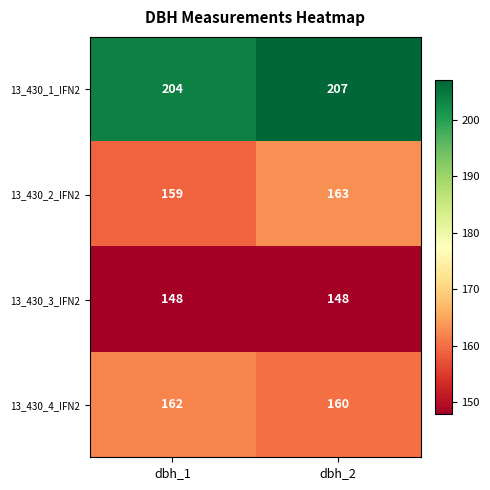

What value does the 13_430_1_IFN2 series have at dbh_2?

207